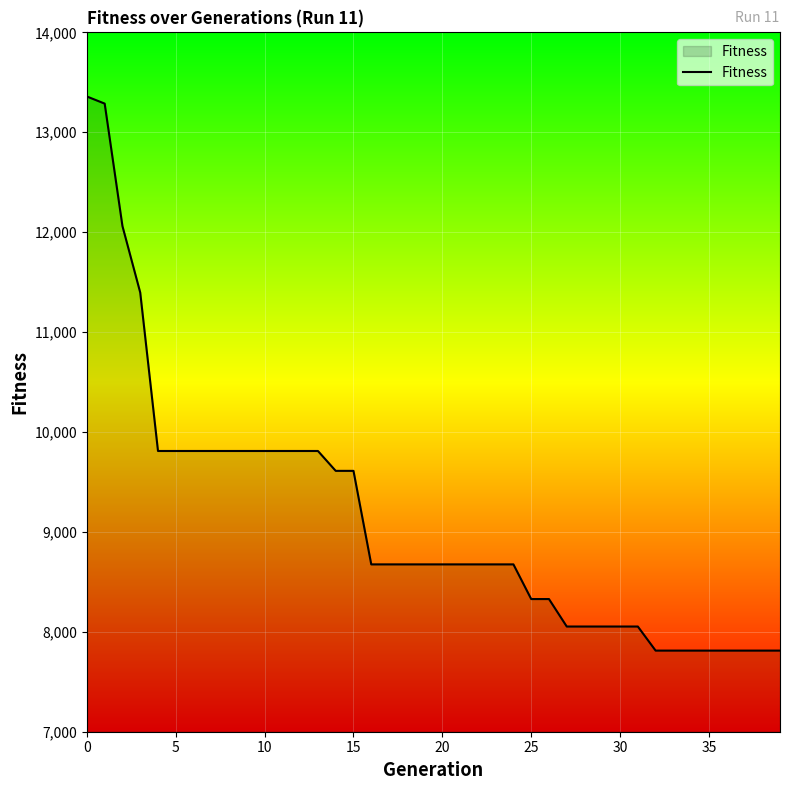

What is the smallest value displayed?

7812